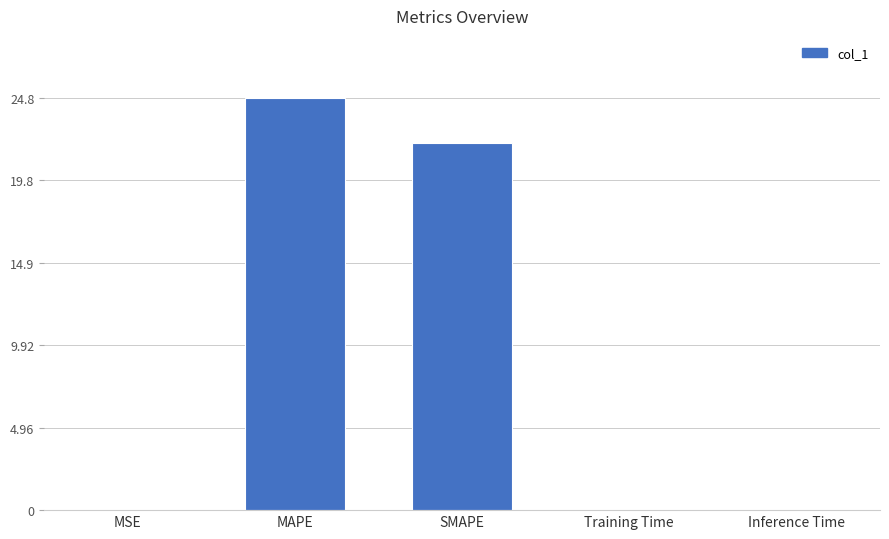

What is the sum of the values at SMAPE and Inference Time?

22.1